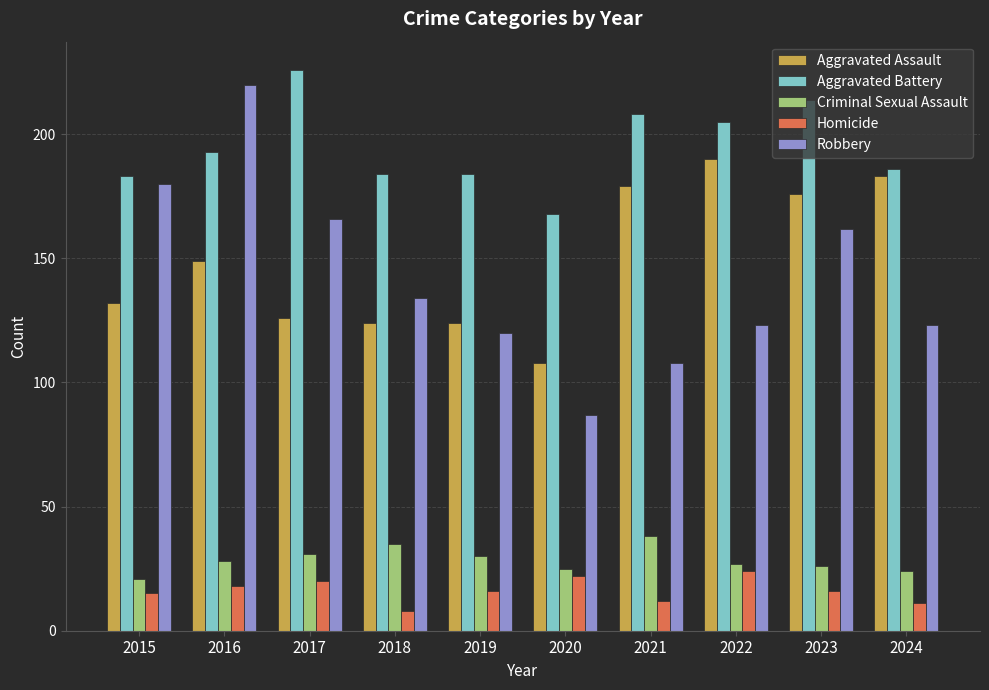

Reading left to right, transcribe all the data shown in this chart.

Aggravated Assault: 2015=132	2016=149	2017=126	2018=124	2019=124	2020=108	2021=179	2022=190	2023=176	2024=183
Aggravated Battery: 2015=183	2016=193	2017=226	2018=184	2019=184	2020=168	2021=208	2022=205	2023=214	2024=186
Criminal Sexual Assault: 2015=21	2016=28	2017=31	2018=35	2019=30	2020=25	2021=38	2022=27	2023=26	2024=24
Homicide: 2015=15	2016=18	2017=20	2018=8	2019=16	2020=22	2021=12	2022=24	2023=16	2024=11
Robbery: 2015=180	2016=220	2017=166	2018=134	2019=120	2020=87	2021=108	2022=123	2023=162	2024=123